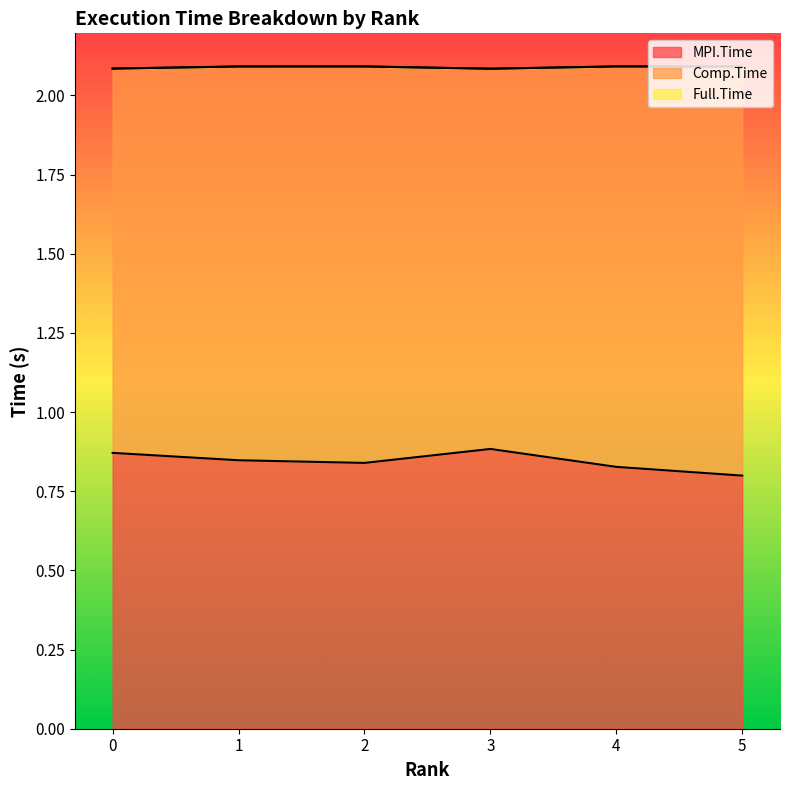

Is it true that MPI.Time equals 0.5 at 5?

False